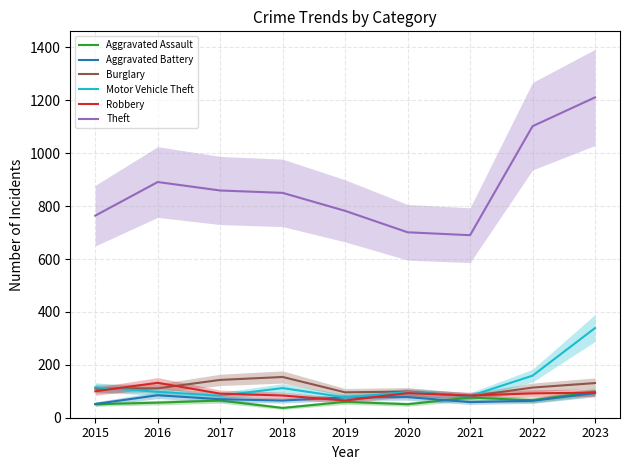

What is the difference between the Aggravated Battery values at 2023 and 2017?

23